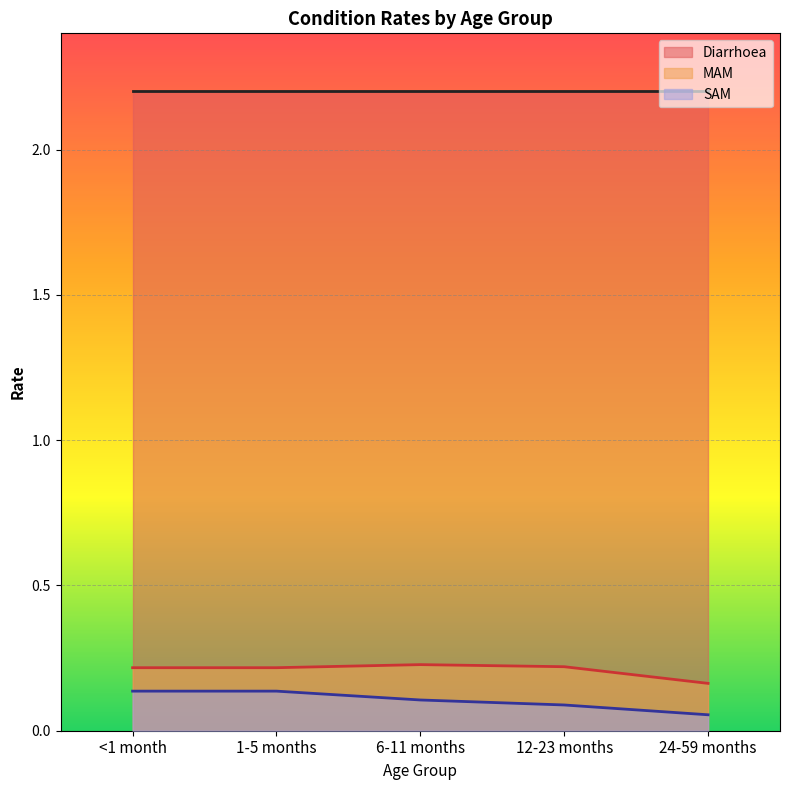

Does the chart display data point markers on the line(s)?

No